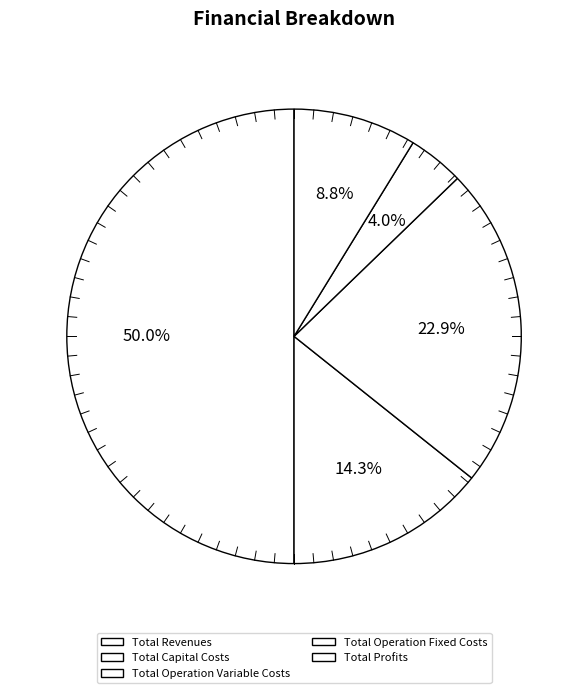

True or false: Total Profits accounts for 1% of the total.

False